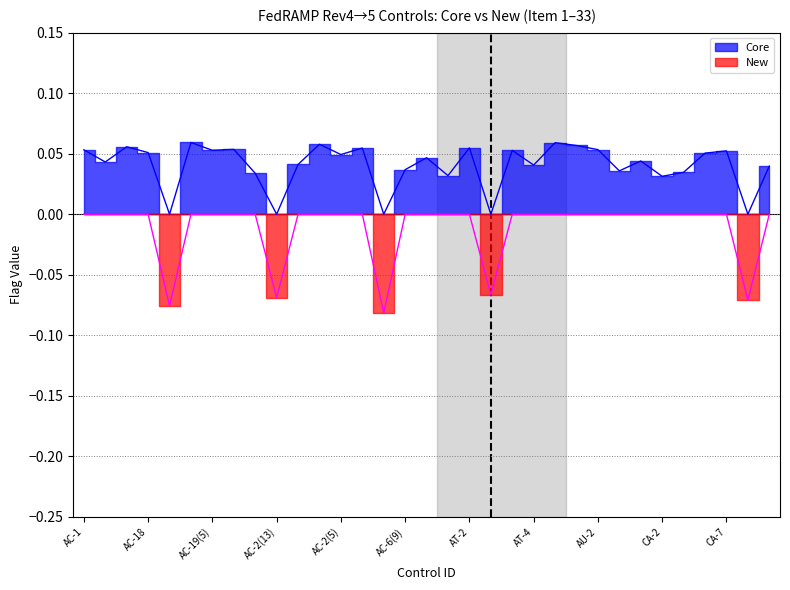

What is the minimum value shown in the chart?

-0.1